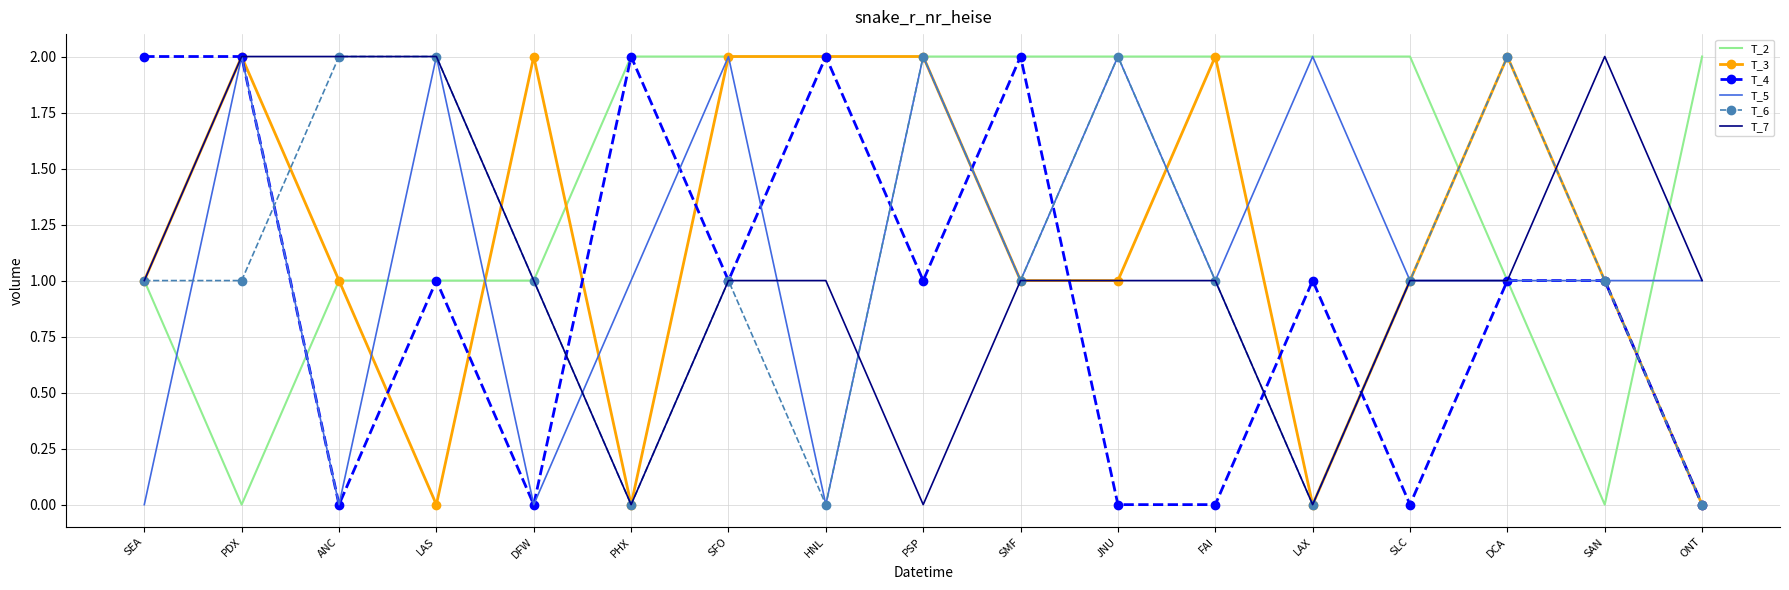

Which series changed the most between ANC and SFO?

T_5